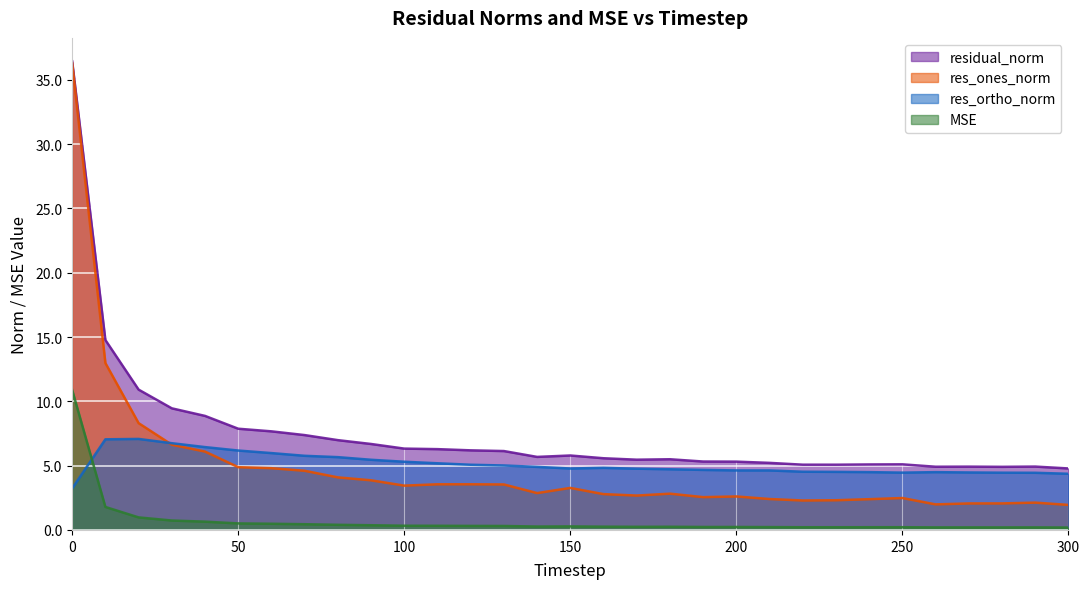

The mse series shows 0.2 at 50. True or false?

False